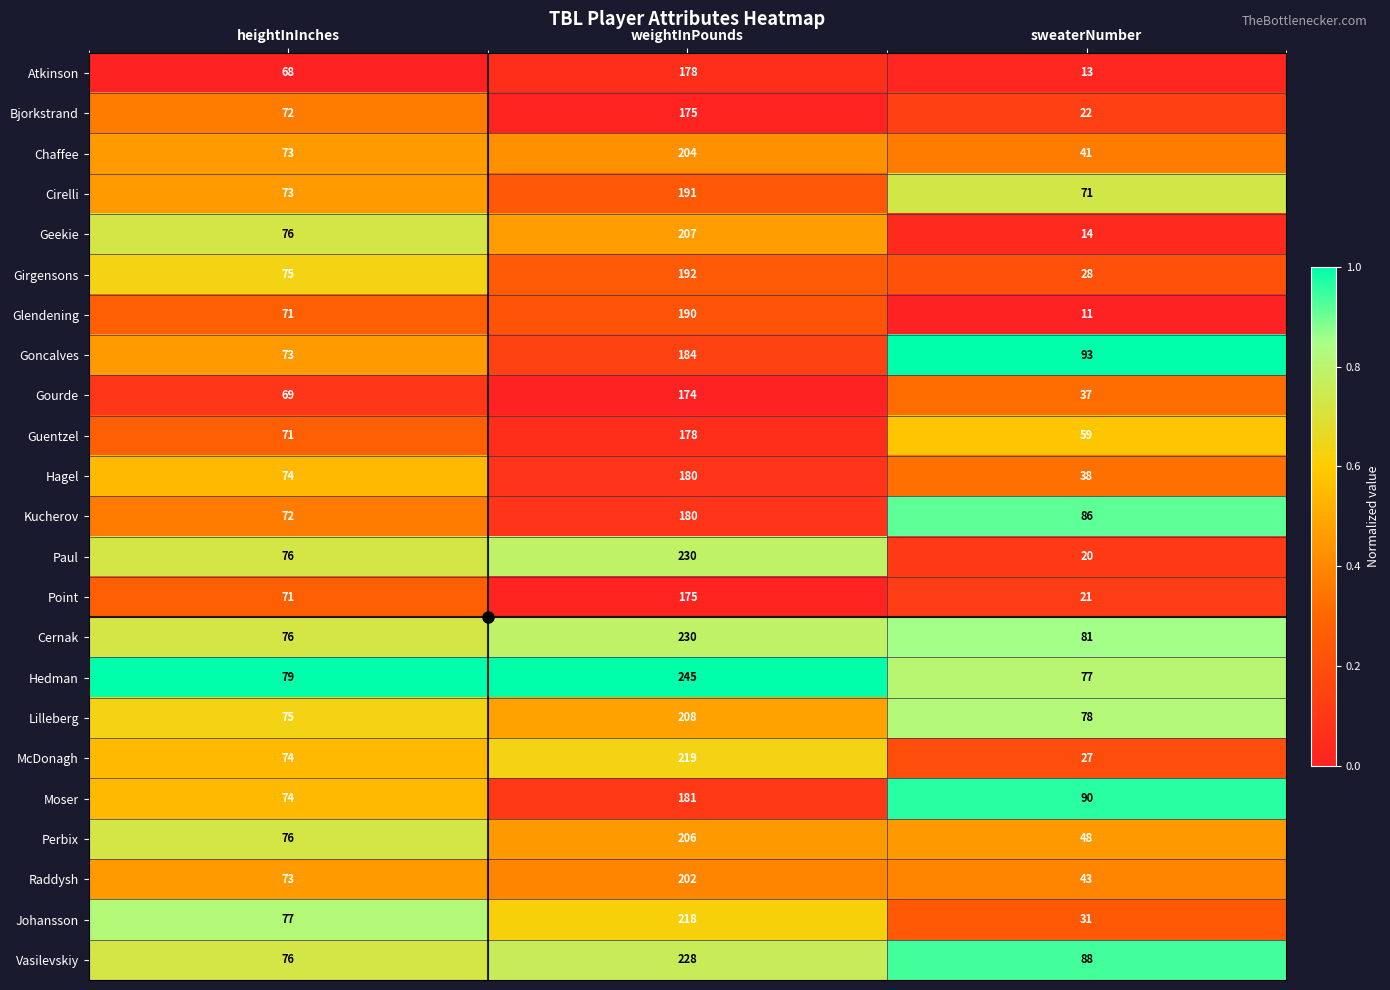

Is it true that Cirelli equals 122 at sweaterNumber?

False